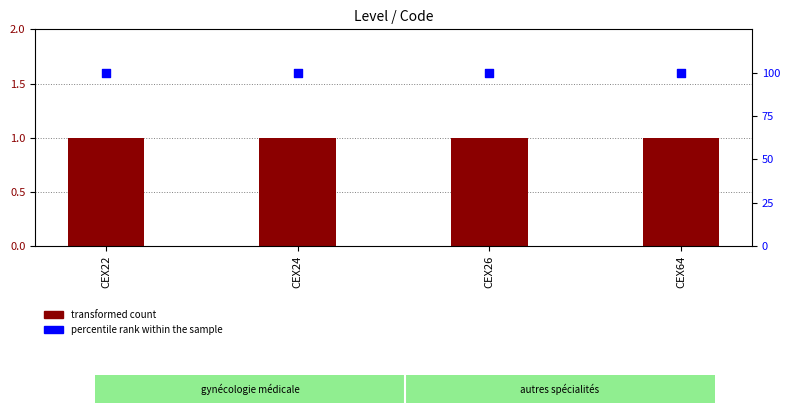

Which series contains the lowest Y value?

transformed count